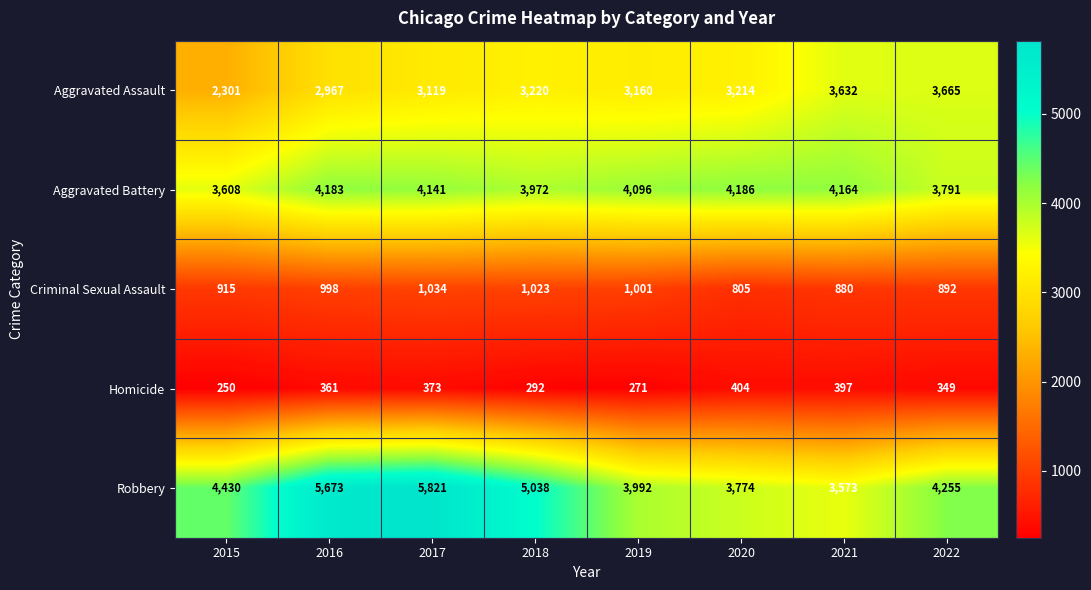

Rank the series by their maximum value, from lowest to highest.

Homicide, Criminal Sexual Assault, Aggravated Assault, Aggravated Battery, Robbery